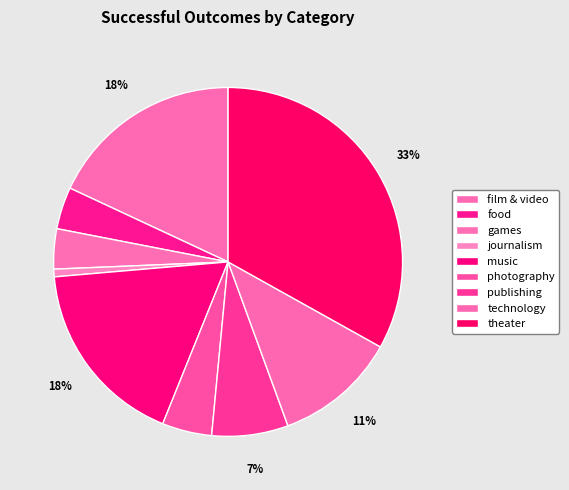

The theater slice represents 45% of the pie. True or false?

False